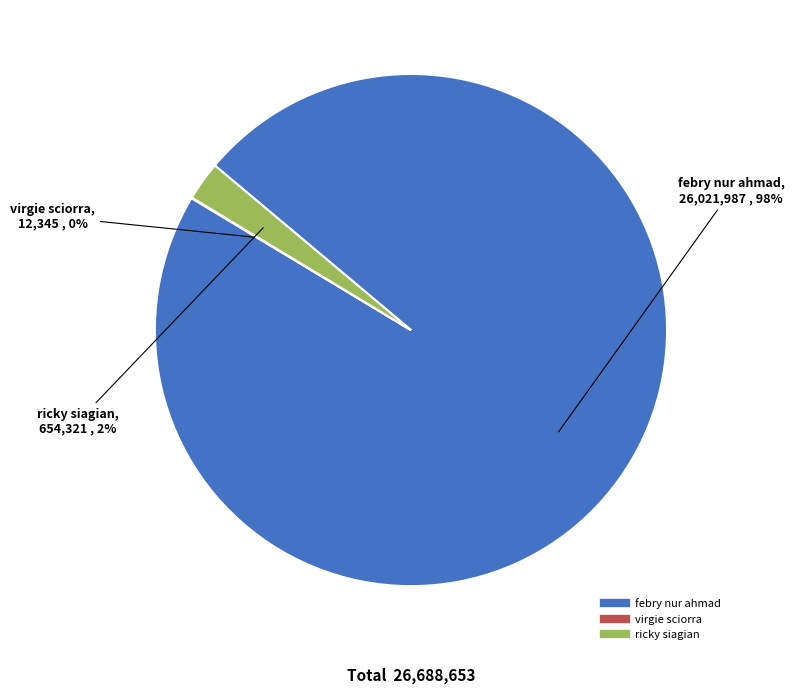

What is the largest slice in the pie chart?

febry nur ahmad